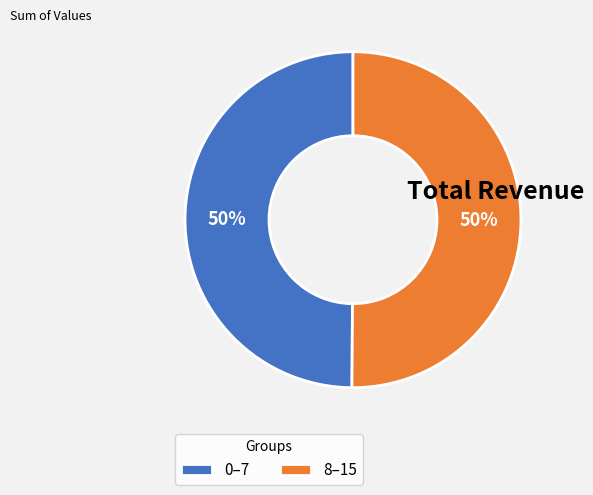

Approximately how many times larger is the value at 0–7 compared to 8–15?

1.0